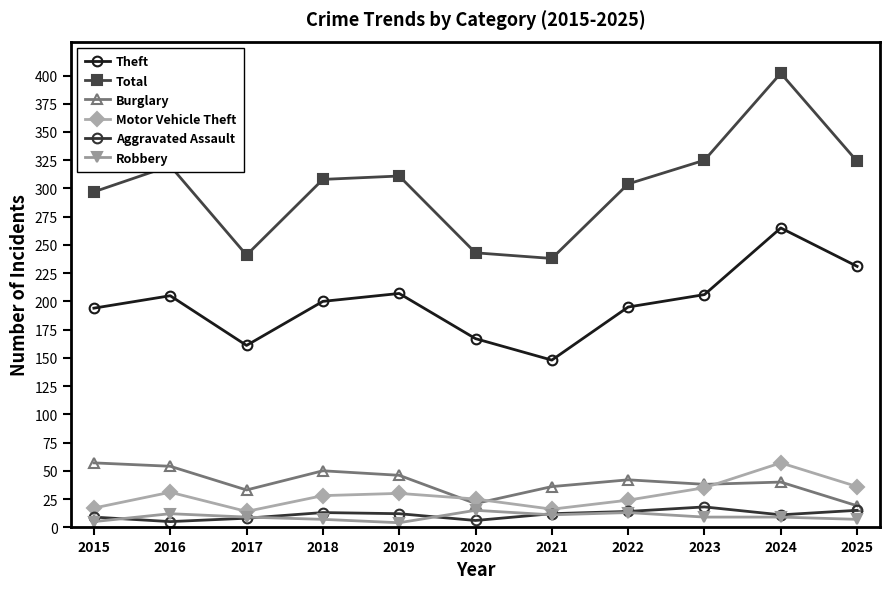

What is the difference between the highest and lowest values at 2020?

237